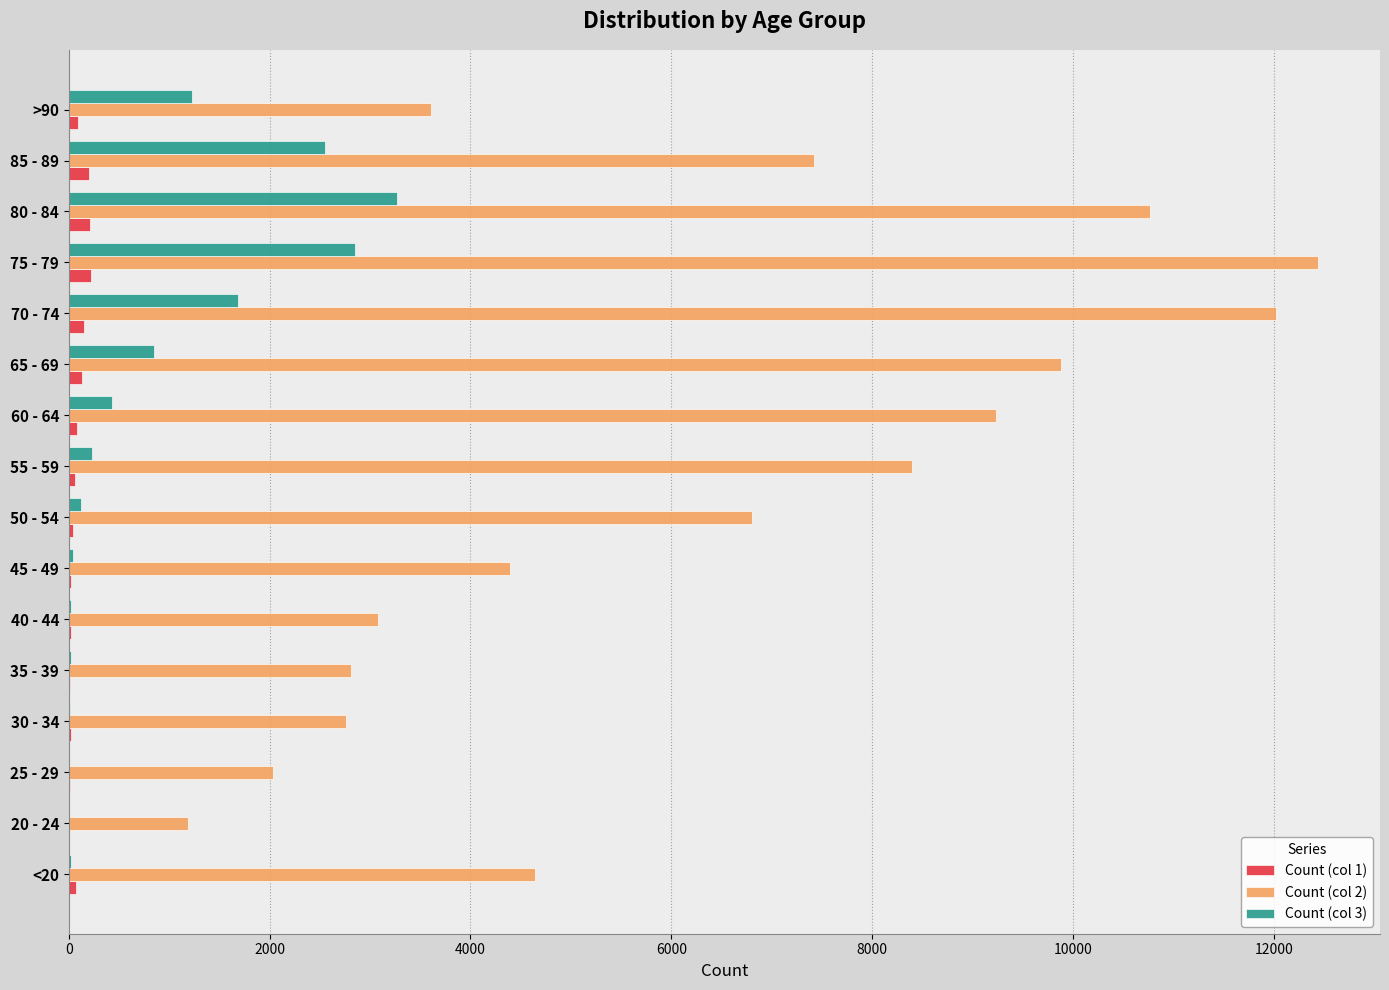

Where is Count (col 2) nearest to the value 6812?

50 - 54